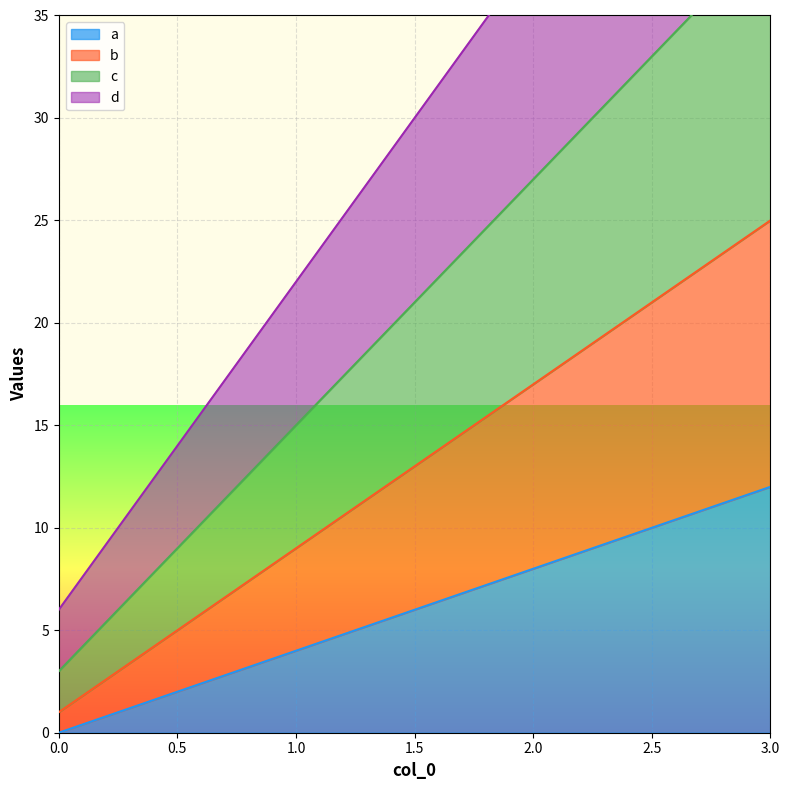

What is the spread (max minus min) of values at 0?

6